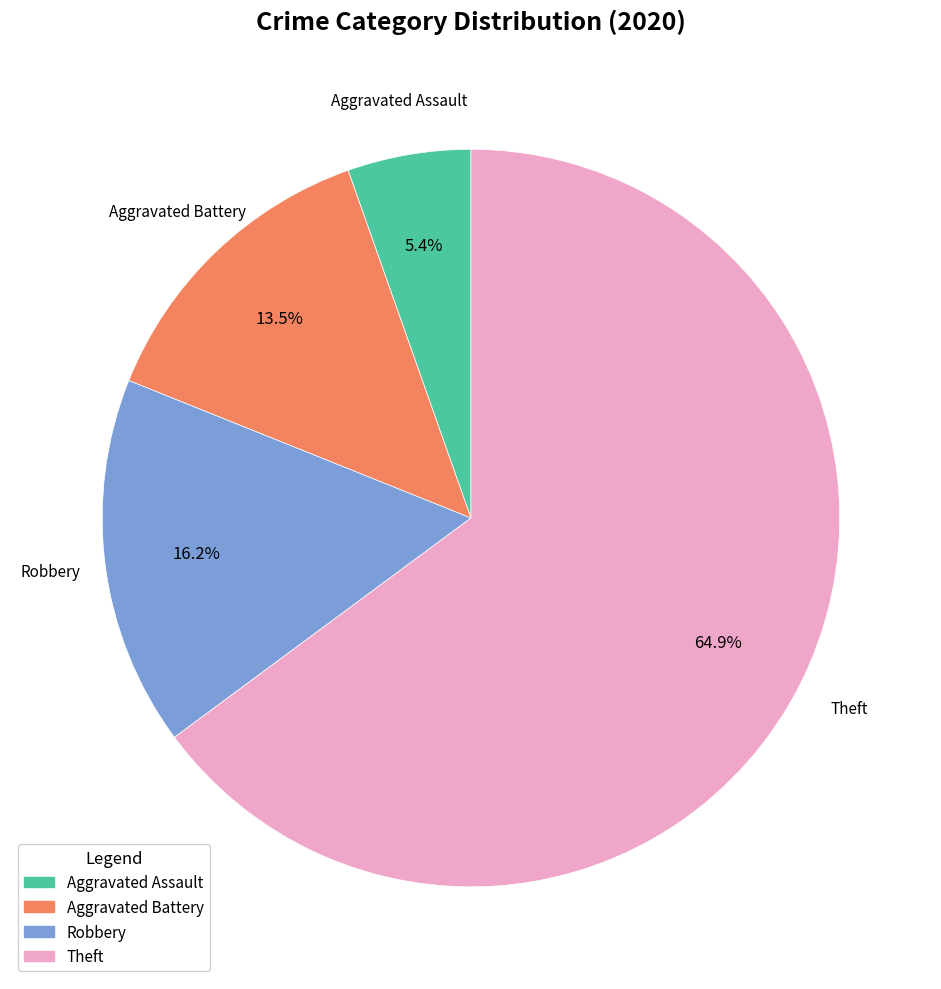

Is there any slice that represents more than half of the pie?

Yes